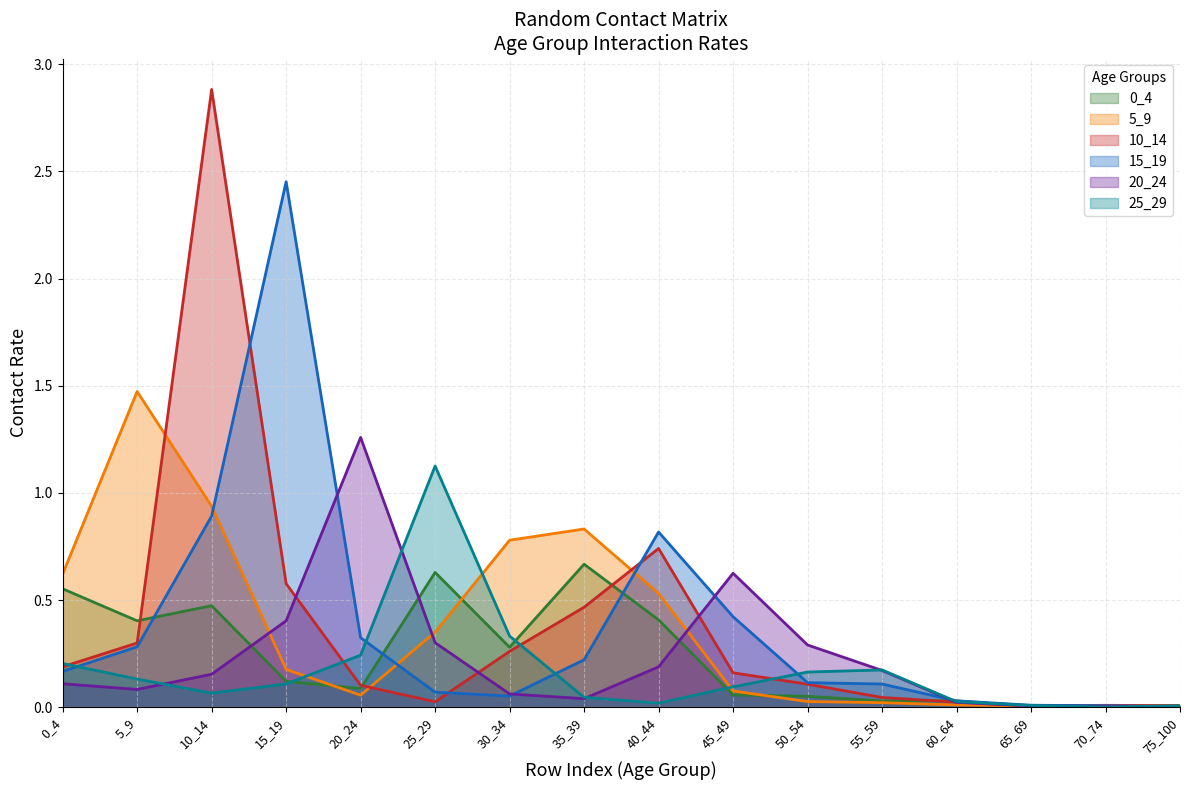

True or false: 10_14 and 20_24 intersect in this chart.

True